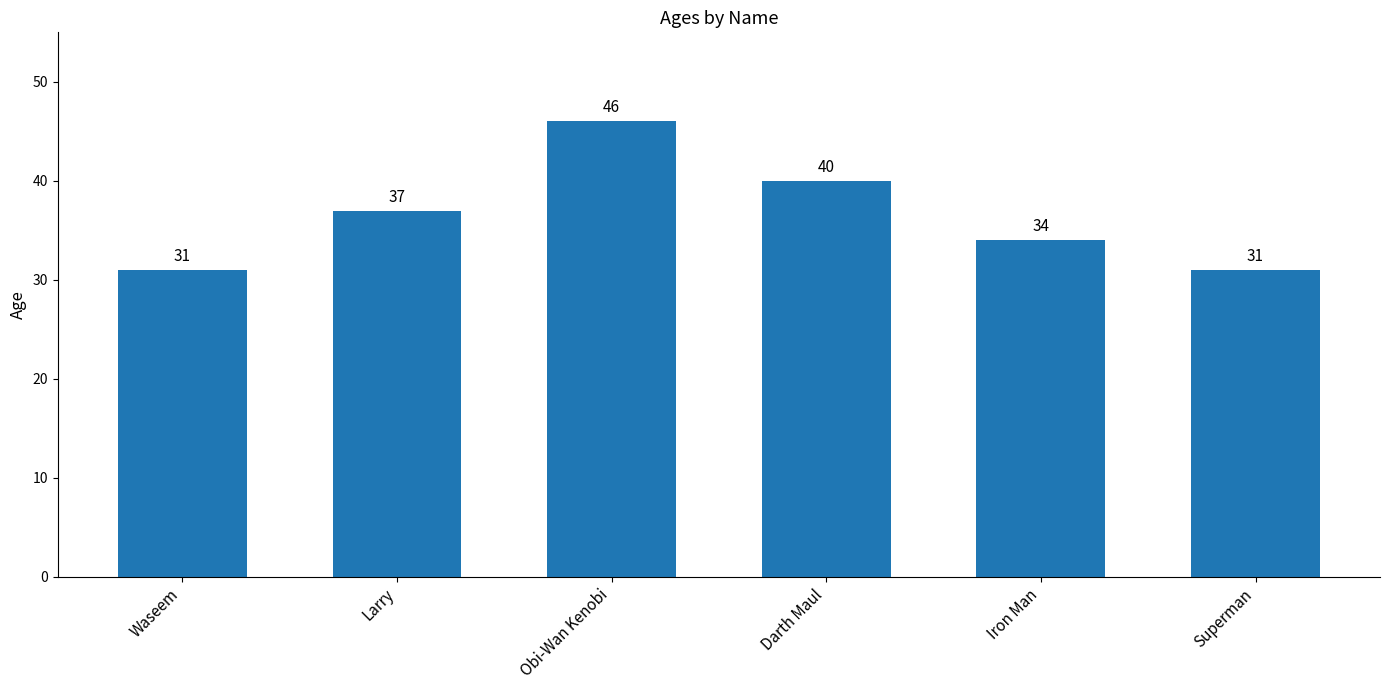

True or false: the data shows 31 at Superman.

True